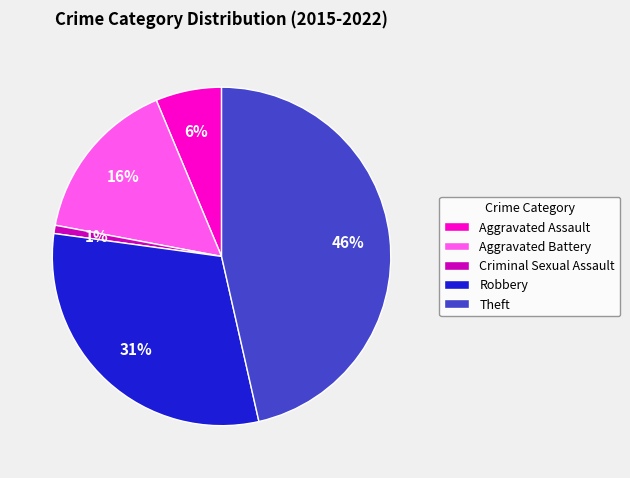

The Aggravated Assault slice represents 6% of the pie. True or false?

True